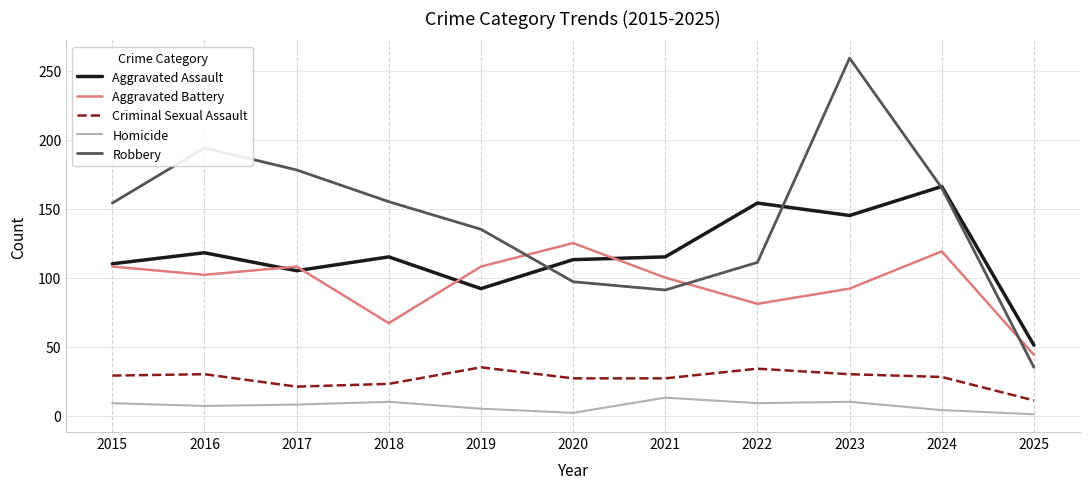

Is it true that Criminal Sexual Assault equals 11 at 2025?

True